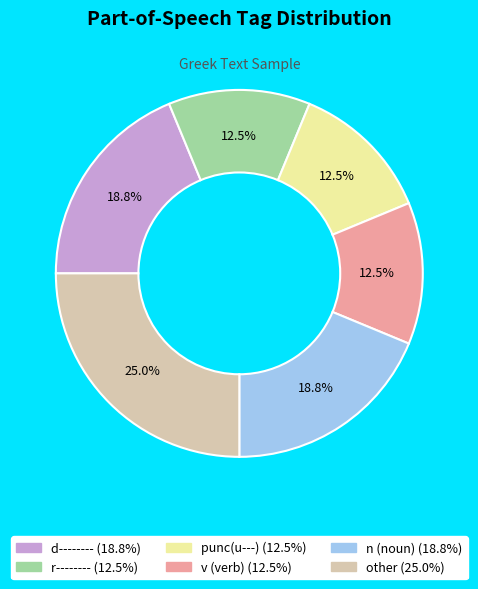

Count the number of slices in the pie.

6